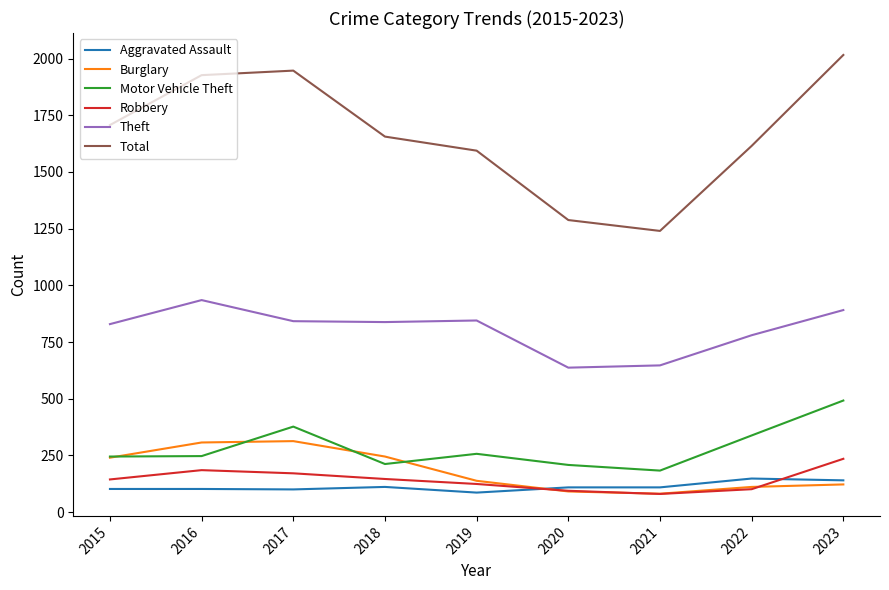

The Theft series shows 509 at 2023. True or false?

False